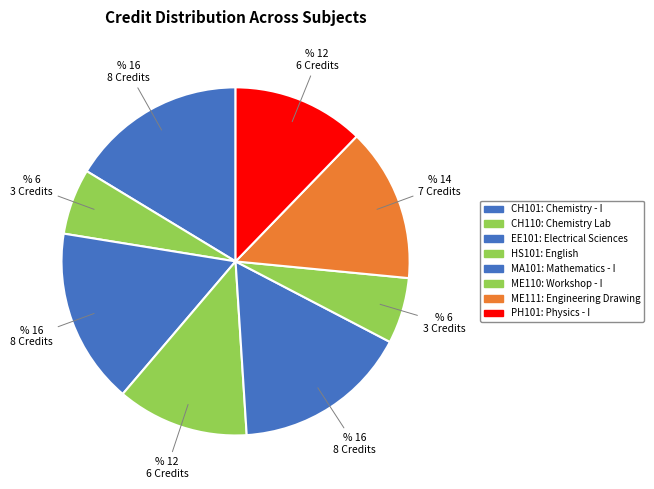

What percentage is the EE101 slice, to the nearest percent?

16%